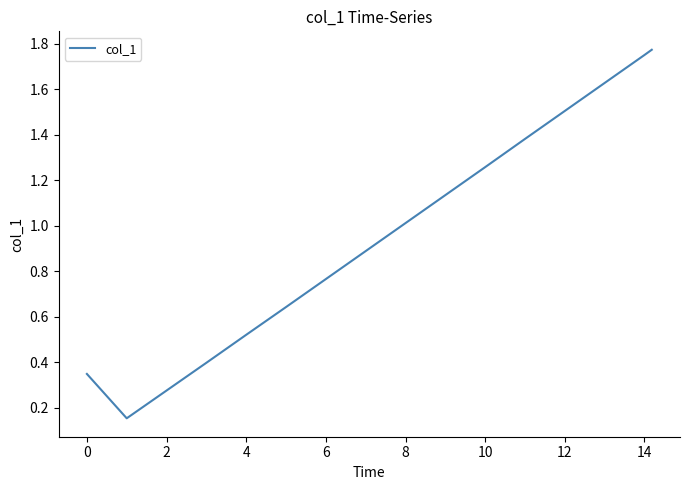

What is the difference between the second highest and minimum values?

1.6